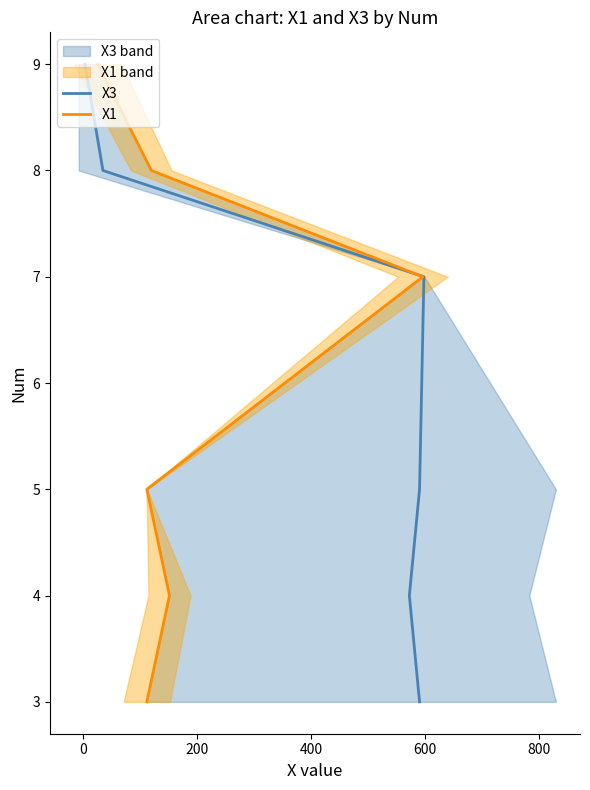

True or false: X3 and X1 cross at least once.

False